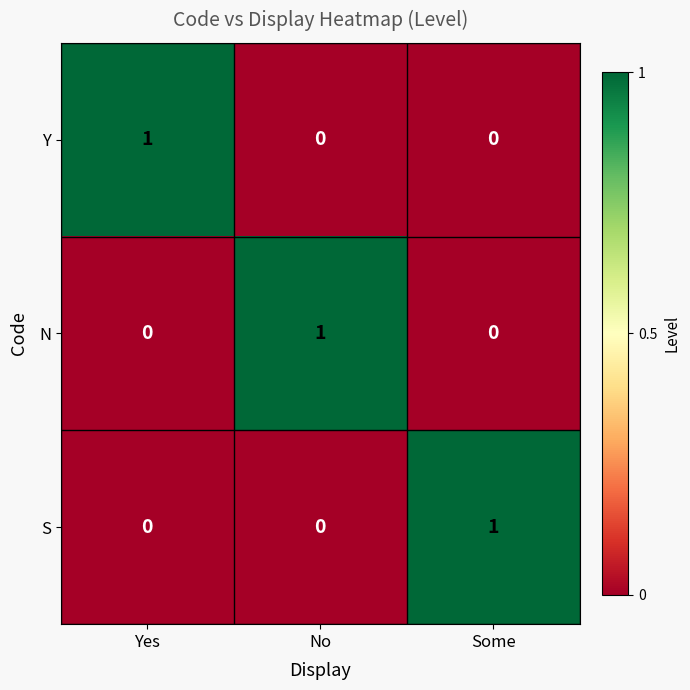

How many S values are between 0 and 1?

3